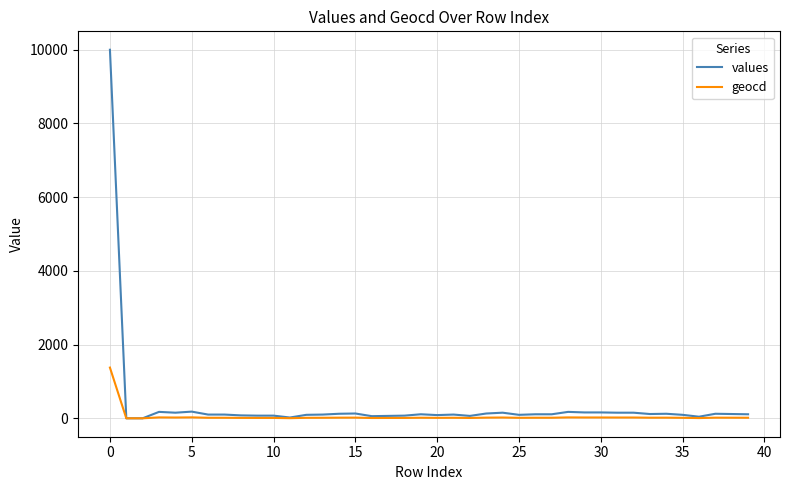

How many distinct data groups are displayed?

2